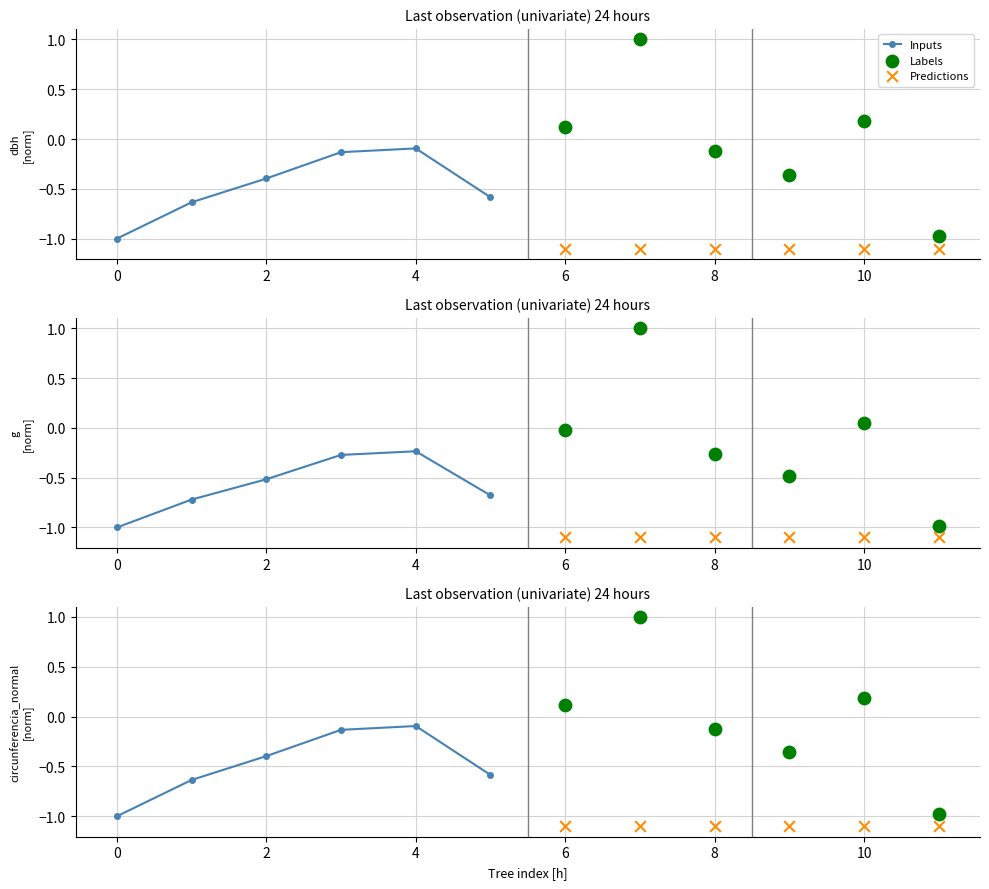

Is the value of Predictions at 8 greater than the value of Inputs at 2?

No